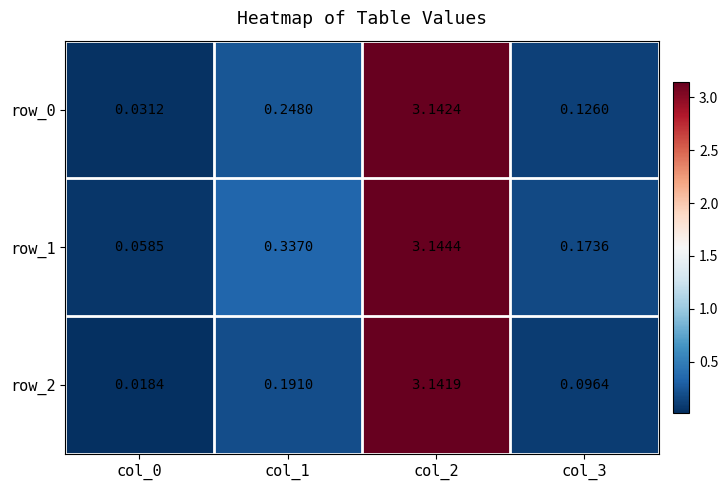

Is the value of row_2 at col_1 greater than the value of row_0 at col_0?

Yes